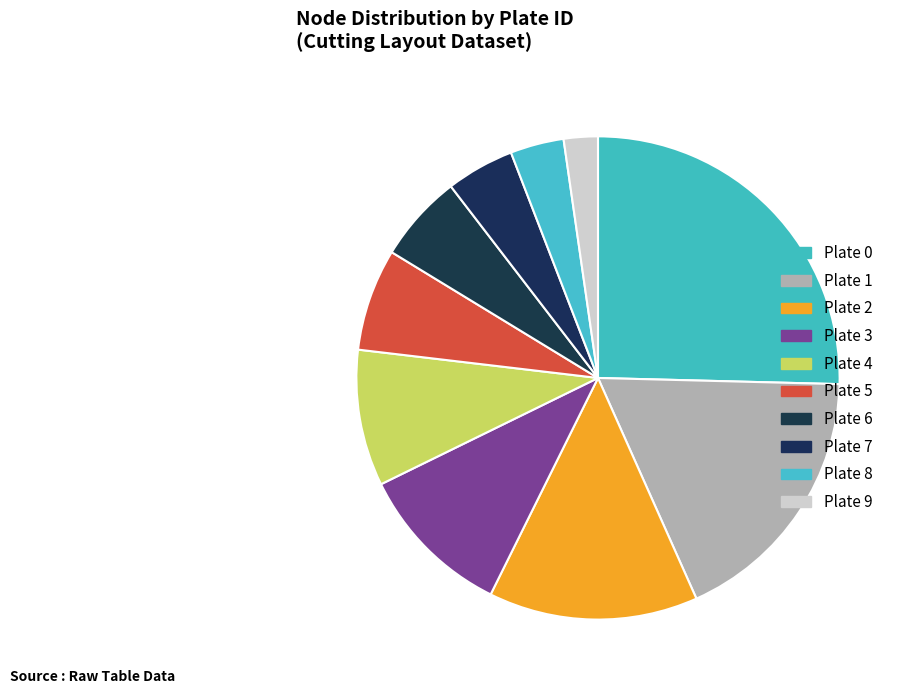

Is there any slice that represents more than half of the pie?

No